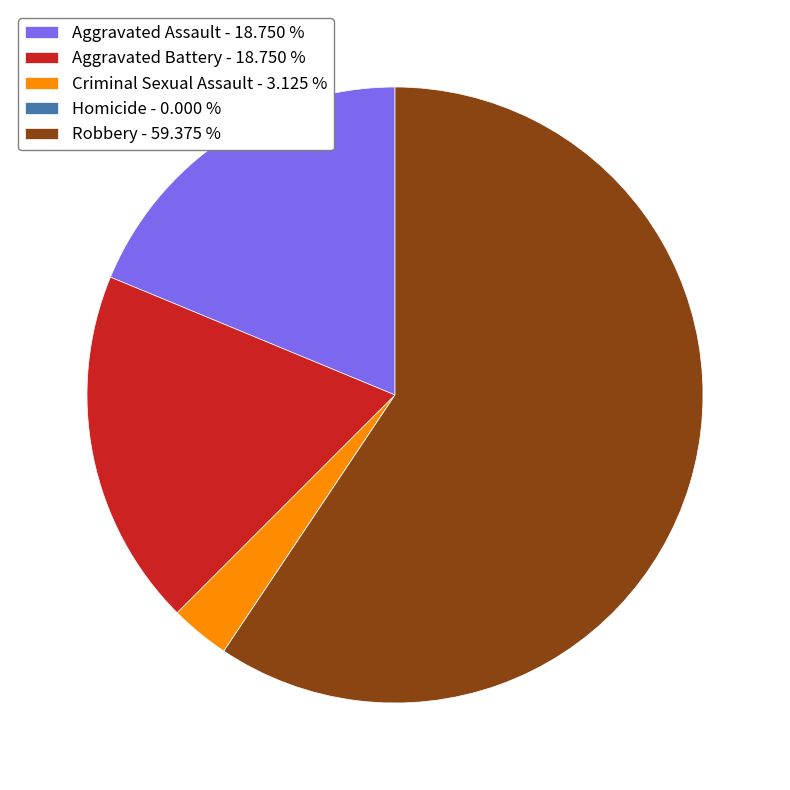

Which has a higher value, Criminal Sexual Assault - 3.125 % or Robbery - 59.375 %?

Robbery - 59.375 %